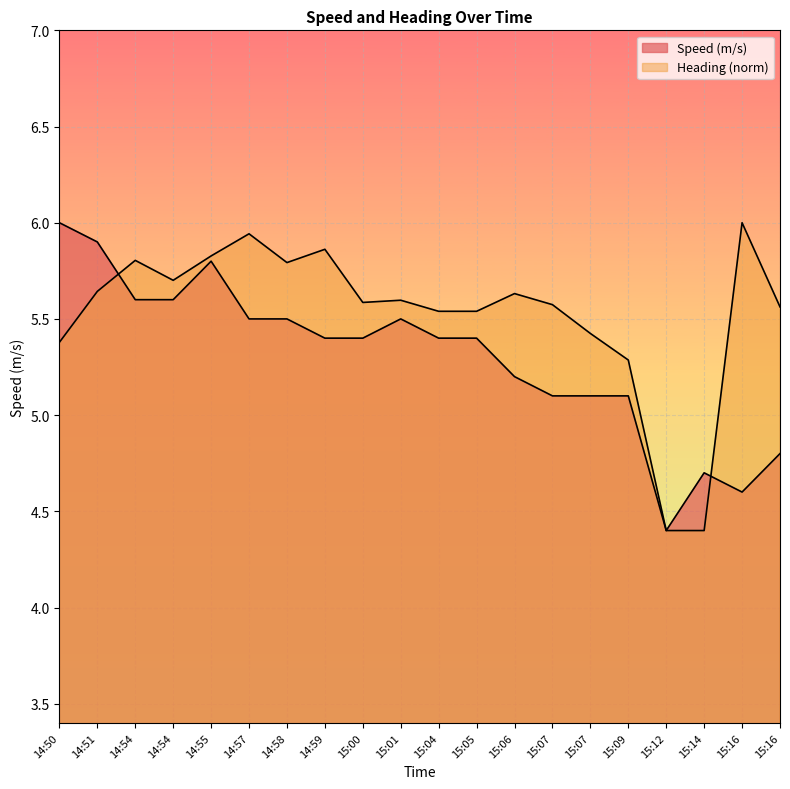

How many intersections are there between Heading and Speed (m/s)?

2